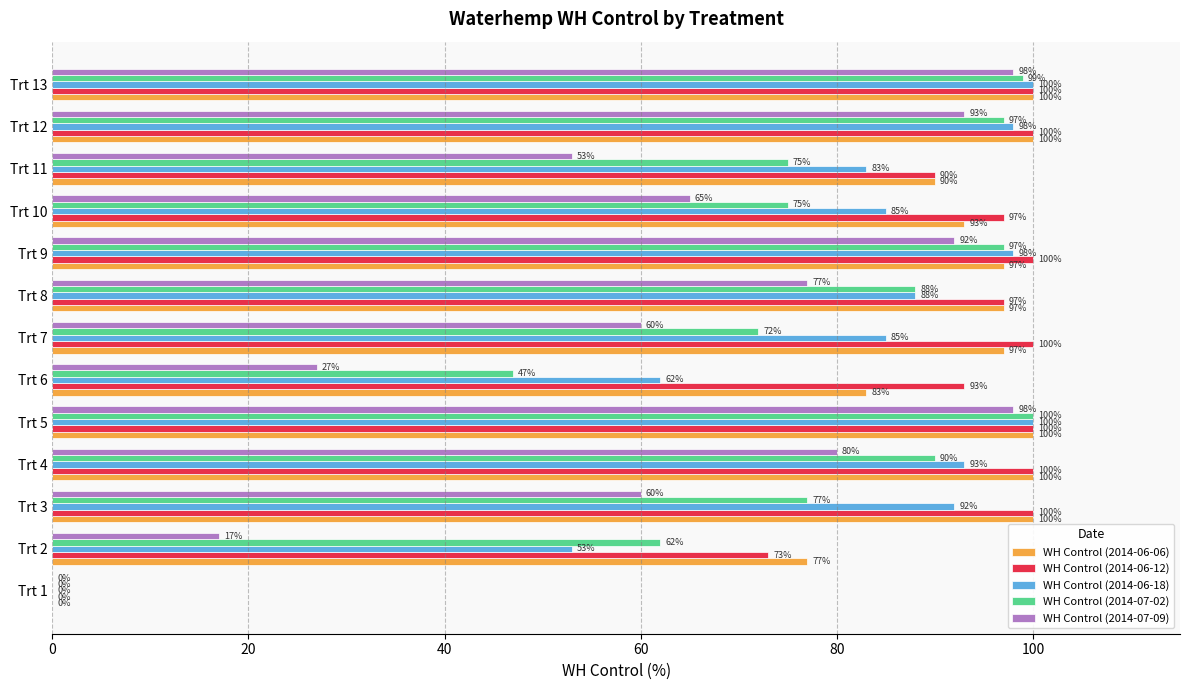

What is the total value across all series at Trt 11?

391